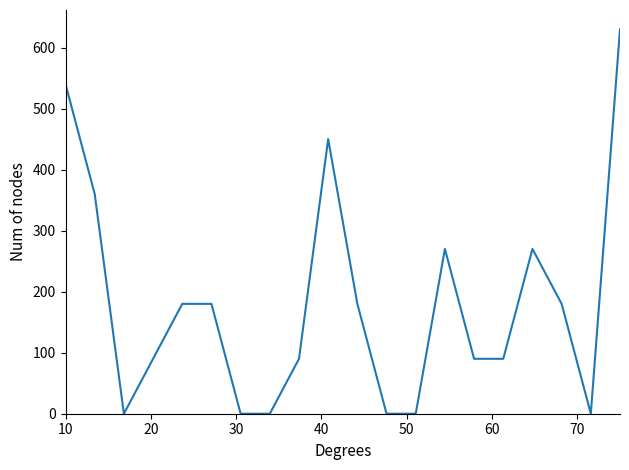

How many categories are shown in the chart?

20